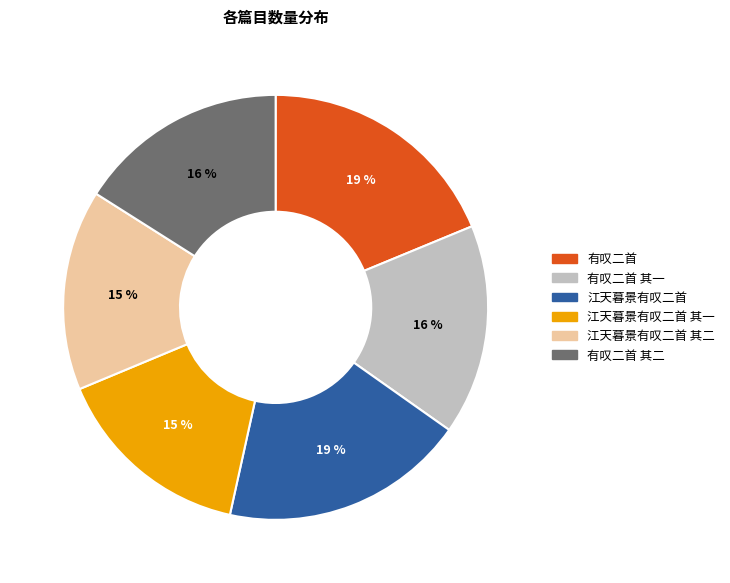

To the nearest percent, what is the combined percentage of 江天暮景有叹二首 and 江天暮景有叹二首 其二?

34%